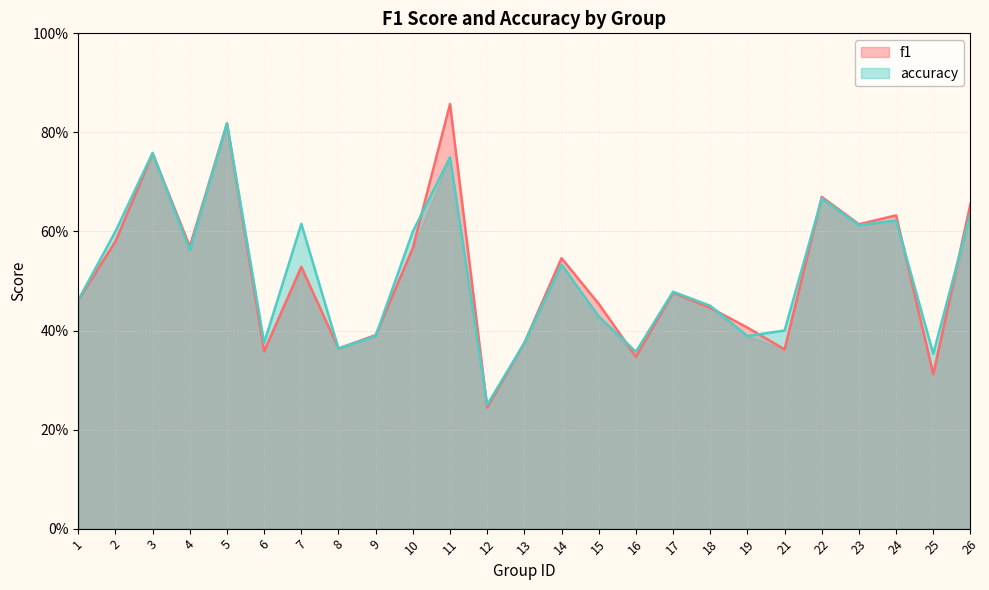

Rank the series by their maximum value, from lowest to highest.

accuracy, f1